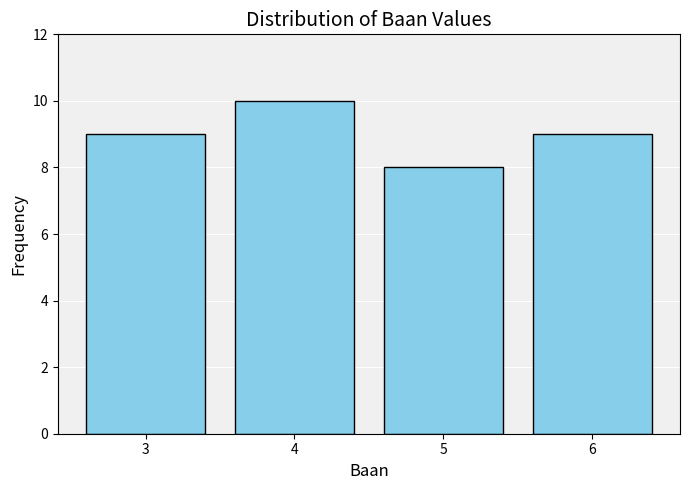

Reading left to right, list all the values displayed in this chart.

3=9	4=10	5=8	6=9